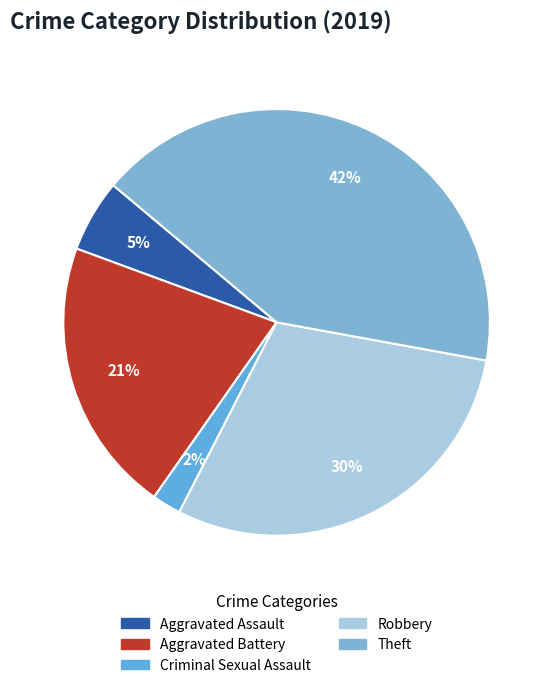

Which slice is the smallest?

Criminal Sexual Assault